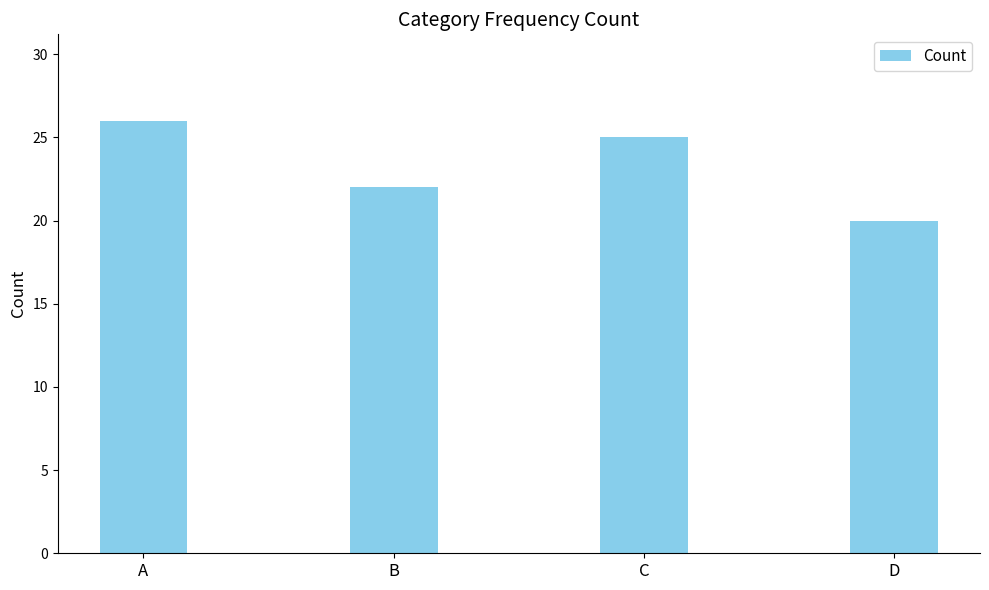

What is the difference between the second highest and minimum values?

5